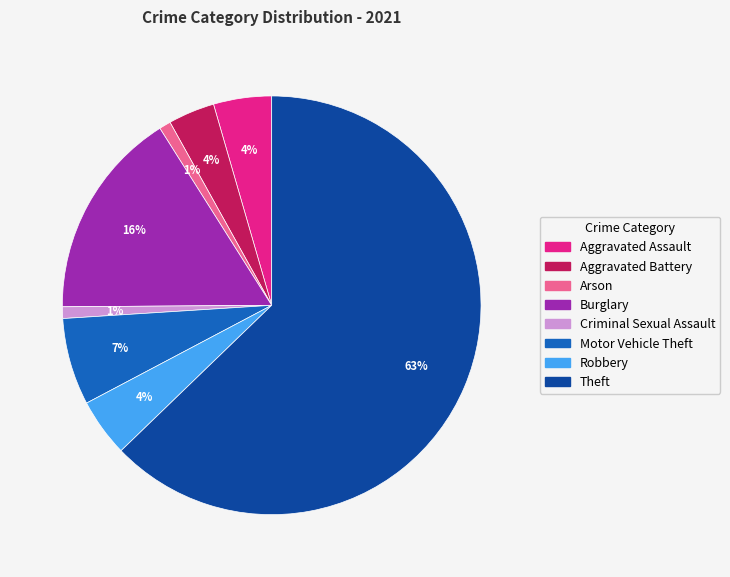

Combined, do Aggravated Assault and Burglary account for over 50%?

No